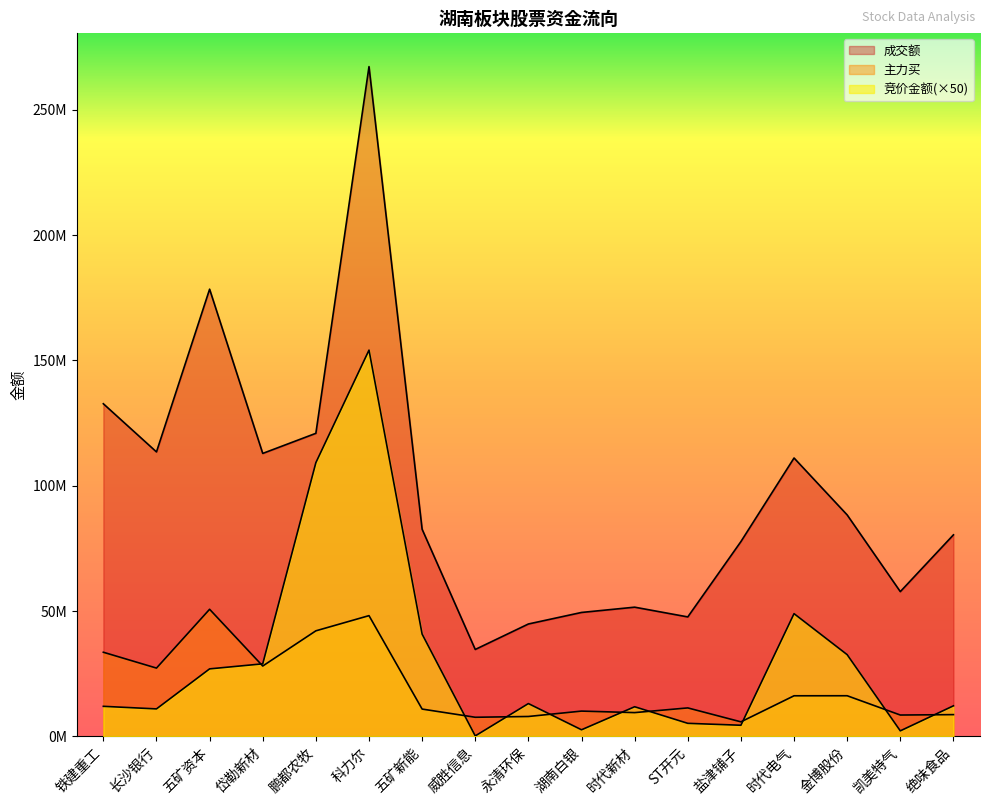

True or false: 成交额 has more than 0 interior local peaks.

True